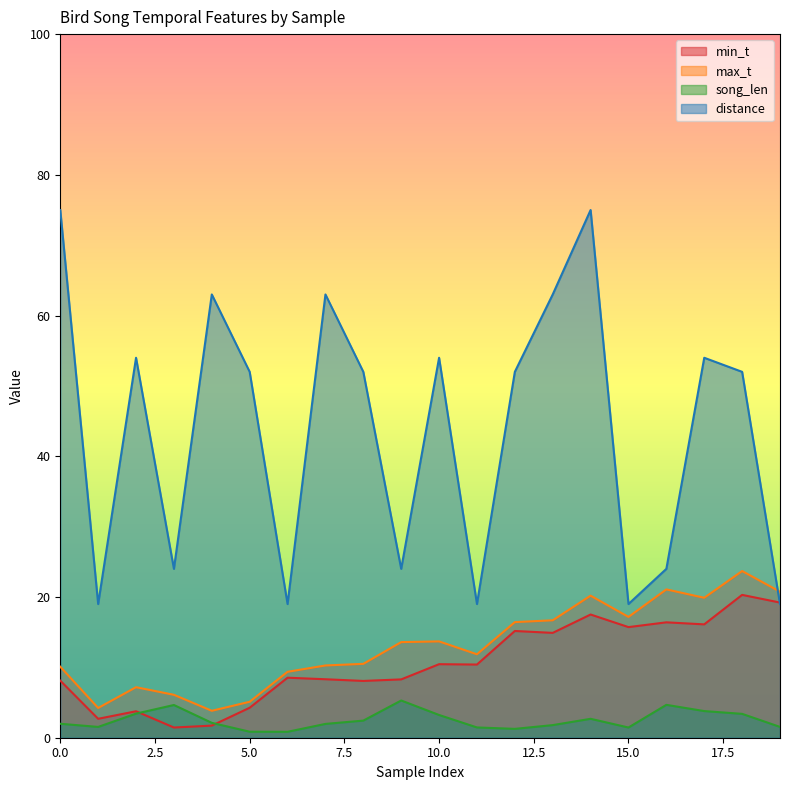

At which category does min_t reach its first local peak?

2